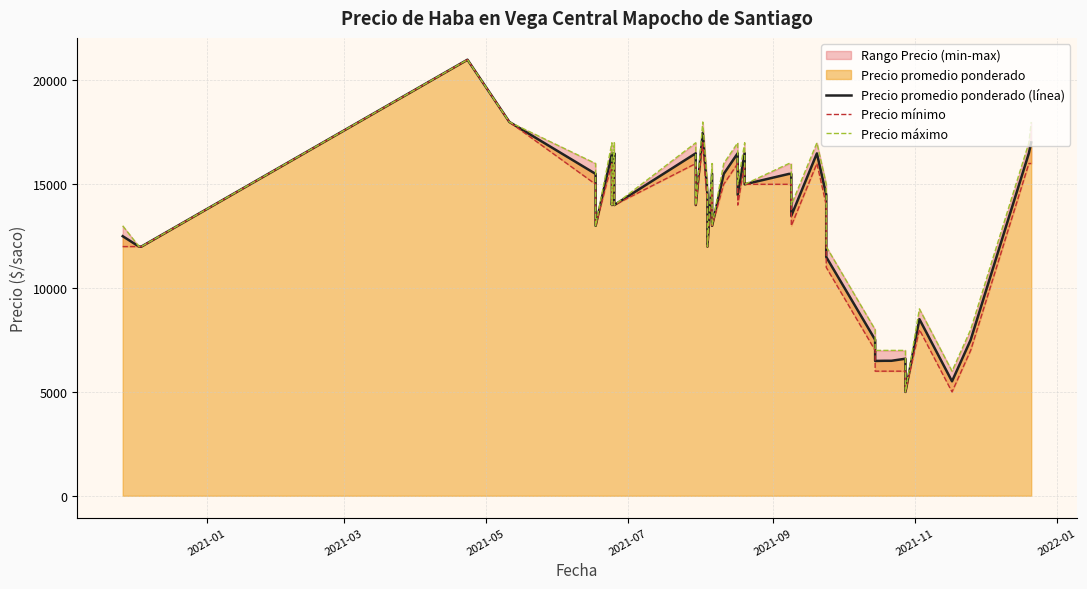

How many data points in Precio promedio ponderado (línea) are less than 14488?

20